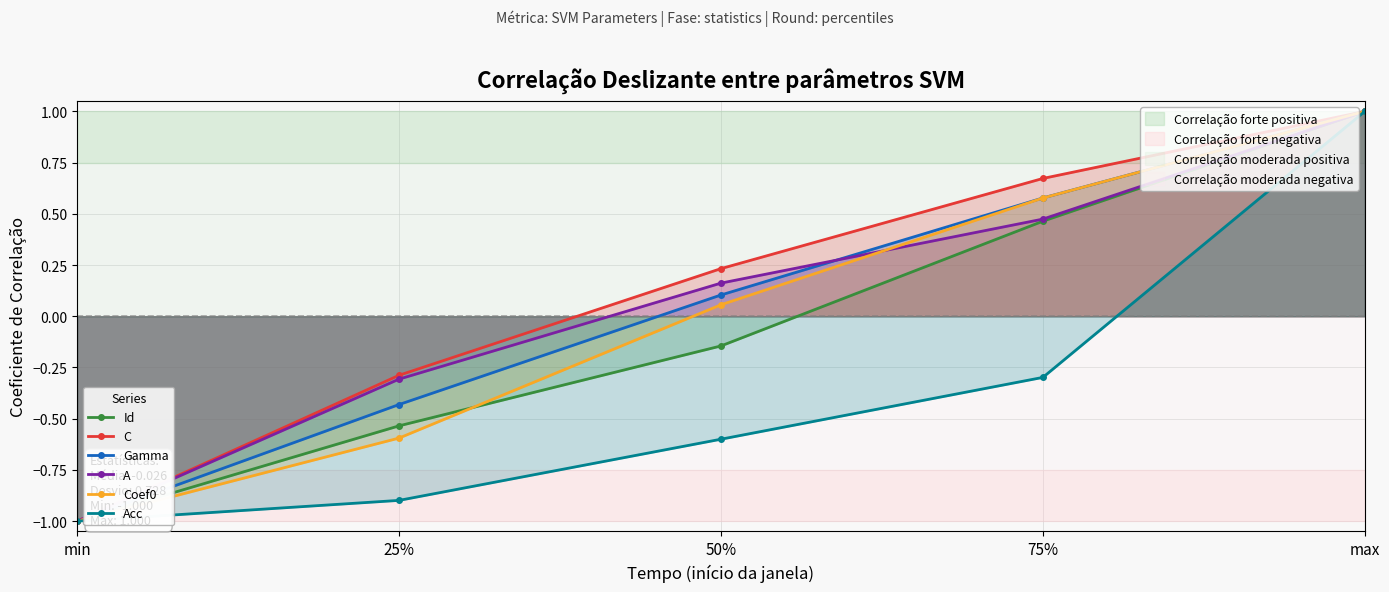

True or false: Acc and A intersect in this chart.

False